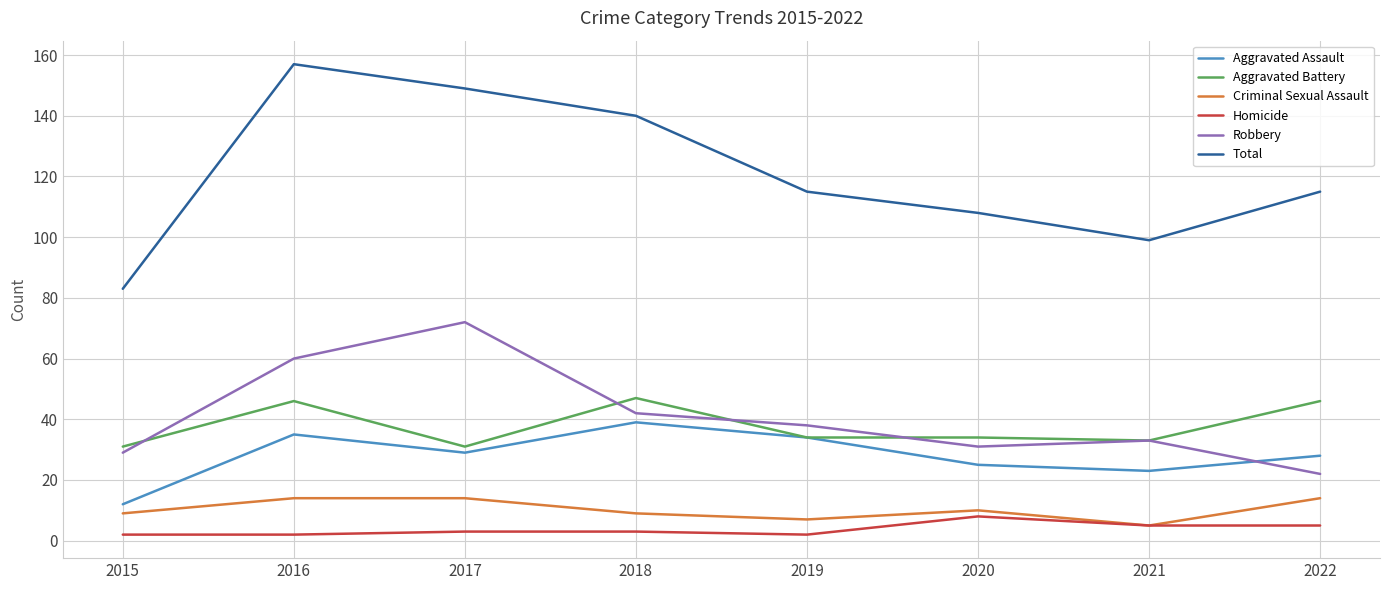

What is the average value of the Total series?

121